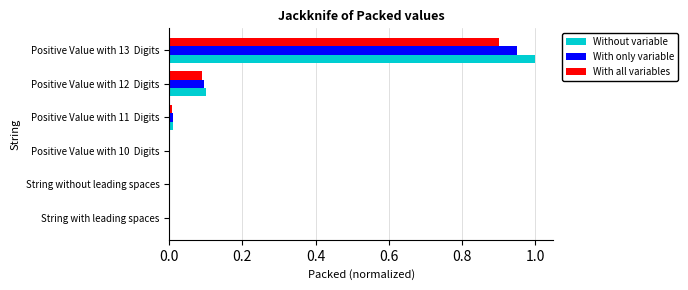

Which series changed the most between Positive Value with 12  Digits and Positive Value with 13  Digits?

Without variable